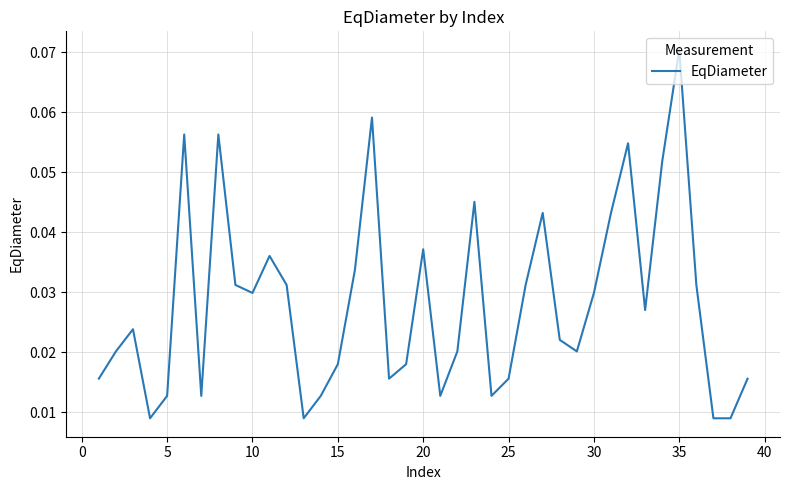

Does the chart display data point markers on the line(s)?

No